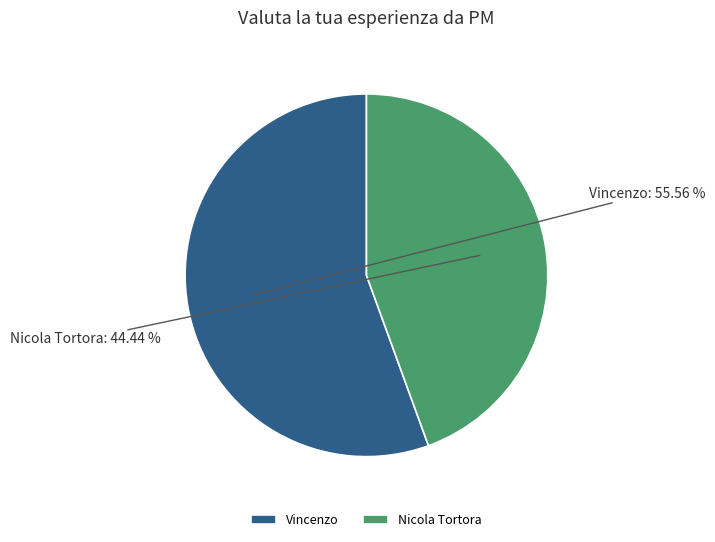

To the nearest percent, what is the difference between the Nicola Tortora and Vincenzo slice percentages?

11%